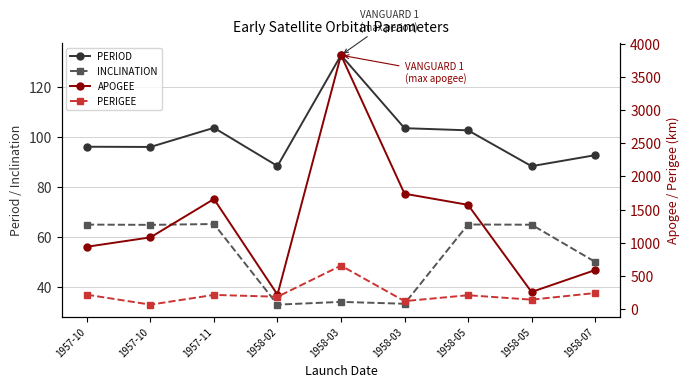

Does the chart display data point markers on the line(s)?

Yes